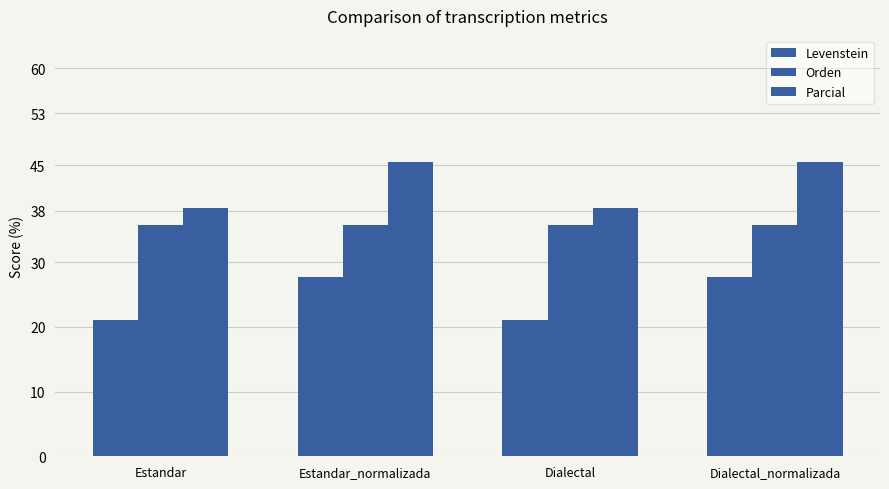

How many values in the Levenstein series exceed 27?

2